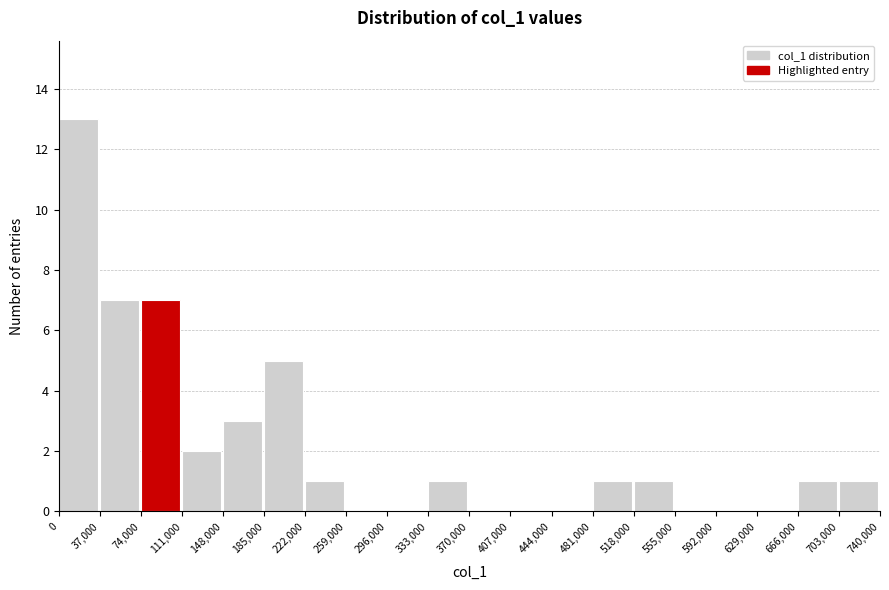

Which range on the x-axis has the tallest bar?

0 to 37,000